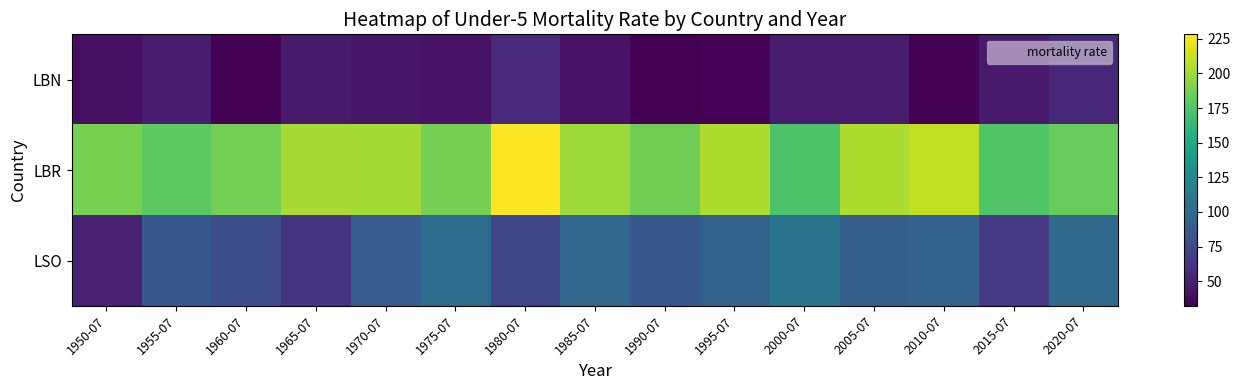

What is the smallest value displayed?

32.2